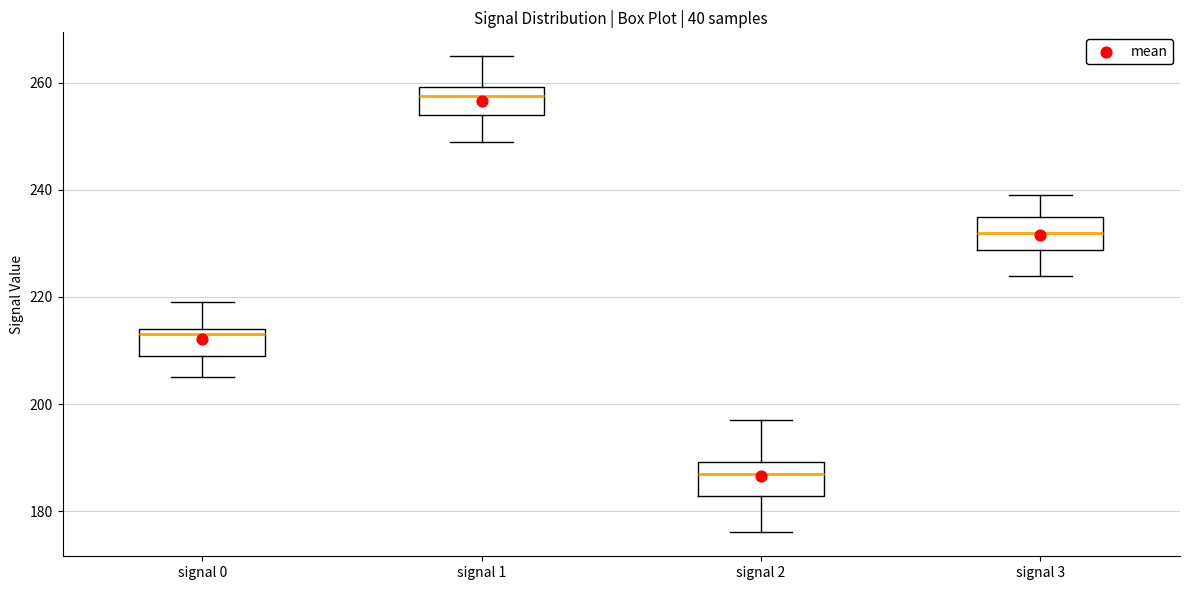

Which box's median line is the highest?

signal 1